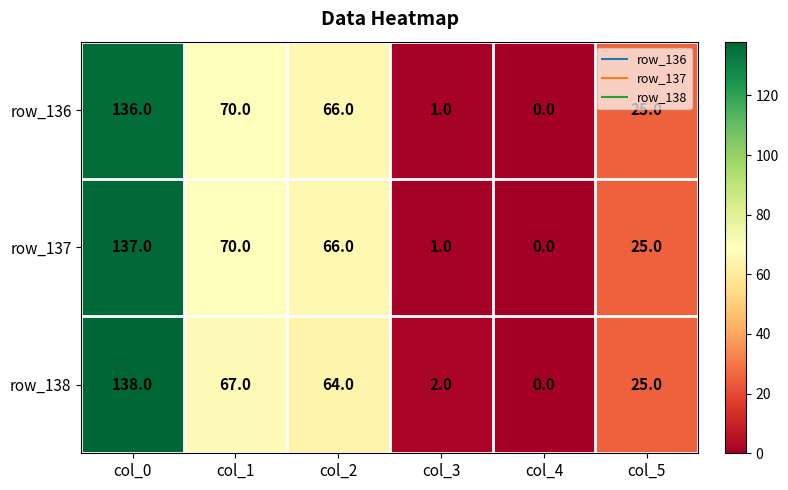

What is the sum of all row_136 values?

298